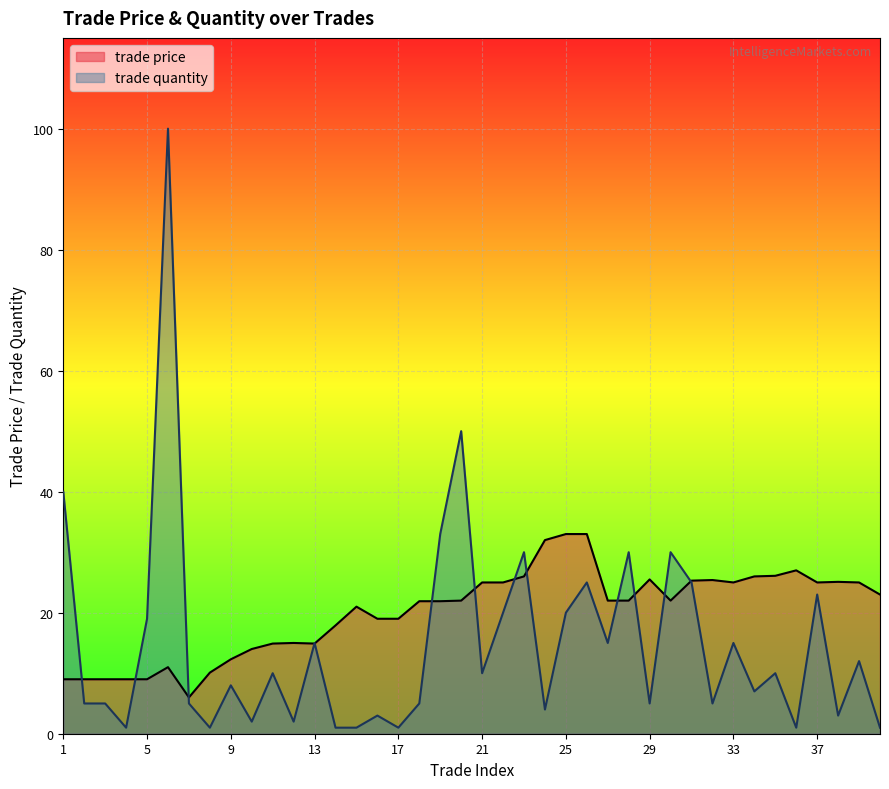

Reading left to right, list all the values displayed in this chart.

trade price: 1=9.0	2=9.0	3=9.0	4=9.0	5=9.0	6=11.0	7=6.0	8=10.1	9=12.3	10=14.0	11=14.9	12=15.0	13=14.9	14=17.9	15=21.0	16=19.0	17=19.0	18=21.9	19=21.9	20=22.0	21=25.0	22=25.0	23=26.0	24=32.0	25=33.0	26=33.0	27=22.0	28=22.0	29=25.5	30=22.0	31=25.3	32=25.4	33=25.0	34=26.0	35=26.1	36=27.0	37=25.0	38=25.1	39=25.0	40=23.0
trade quantity: 1=40.0	2=5.0	3=5.0	4=1.0	5=19.0	6=100.0	7=5.0	8=1.0	9=8.0	10=2.0	11=10.0	12=2.0	13=15.0	14=1.0	15=1.0	16=3.0	17=1.0	18=5.0	19=33.0	20=50.0	21=10.0	22=20.0	23=30.0	24=4.0	25=20.0	26=25.0	27=15.0	28=30.0	29=5.0	30=30.0	31=25.0	32=5.0	33=15.0	34=7.0	35=10.0	36=1.0	37=23.0	38=3.0	39=12.0	40=1.0